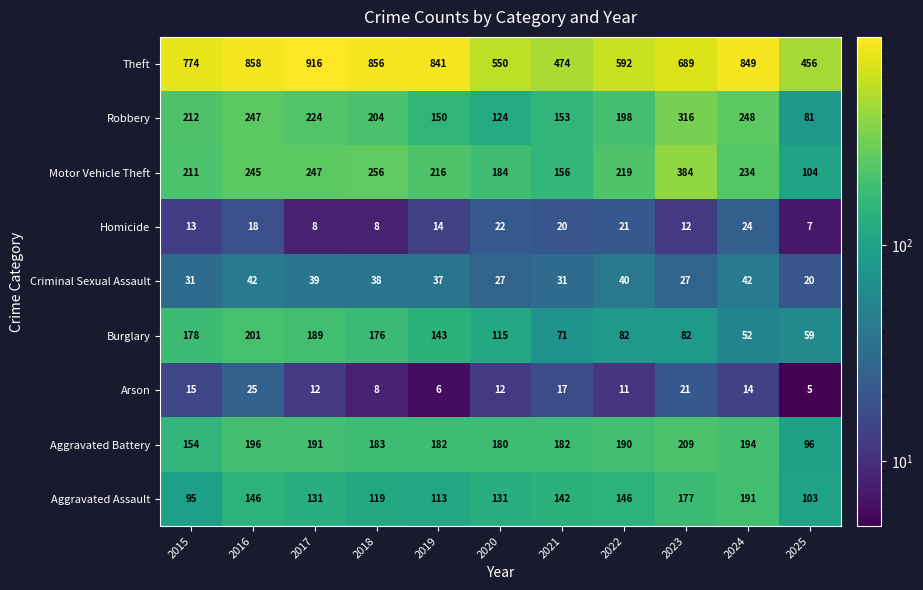

Which series has the largest total across all categories?

Theft